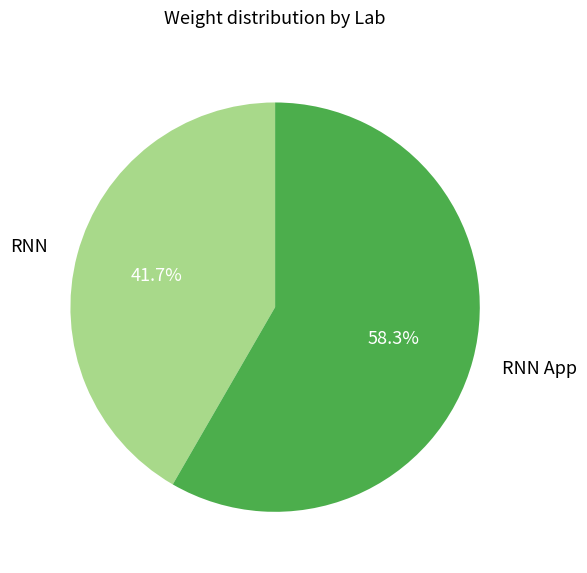

How much of the chart is everything except RNN App?

41.7%